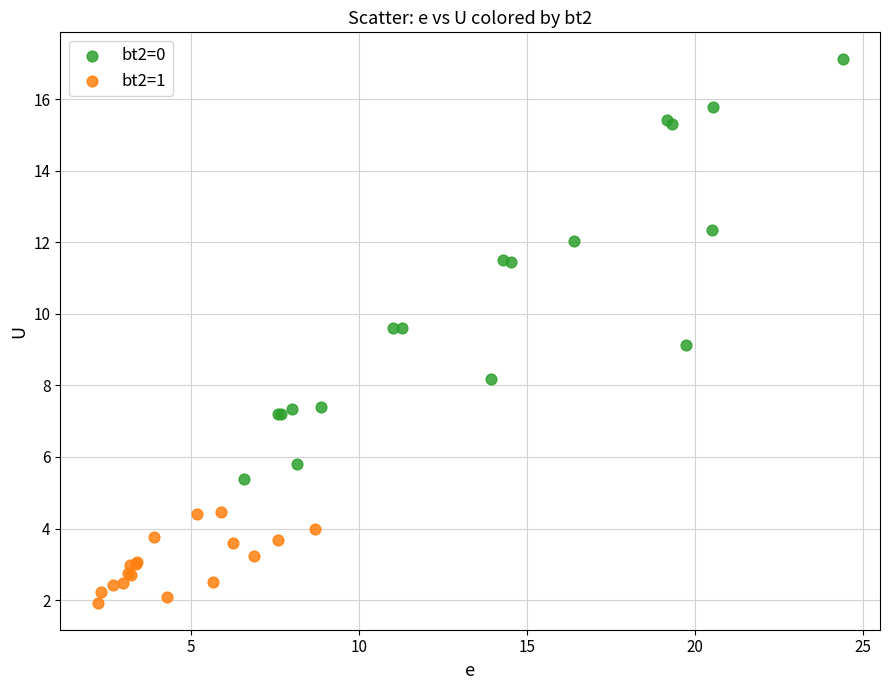

Which series reaches the maximum Y coordinate?

bt2=0